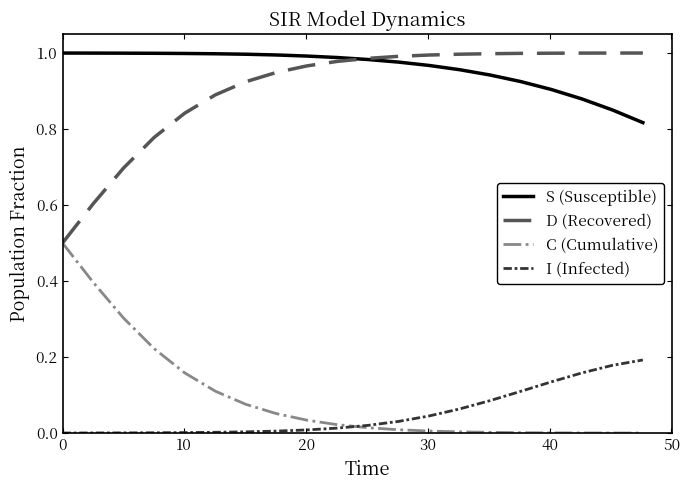

What is the sum of all I (Infected) values?

1.1